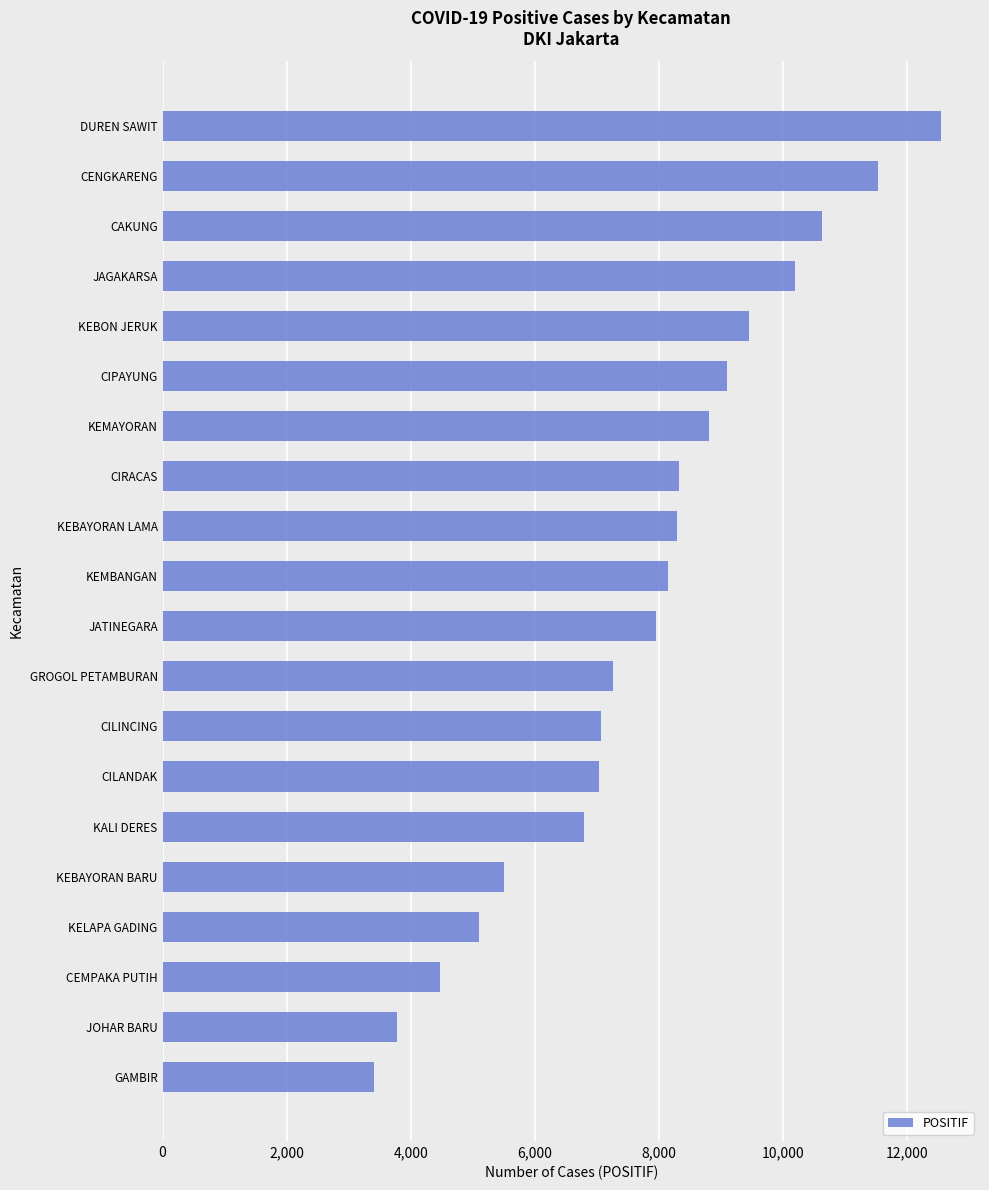

The chart shows a value of 2646 at CEMPAKA PUTIH. True or false?

False